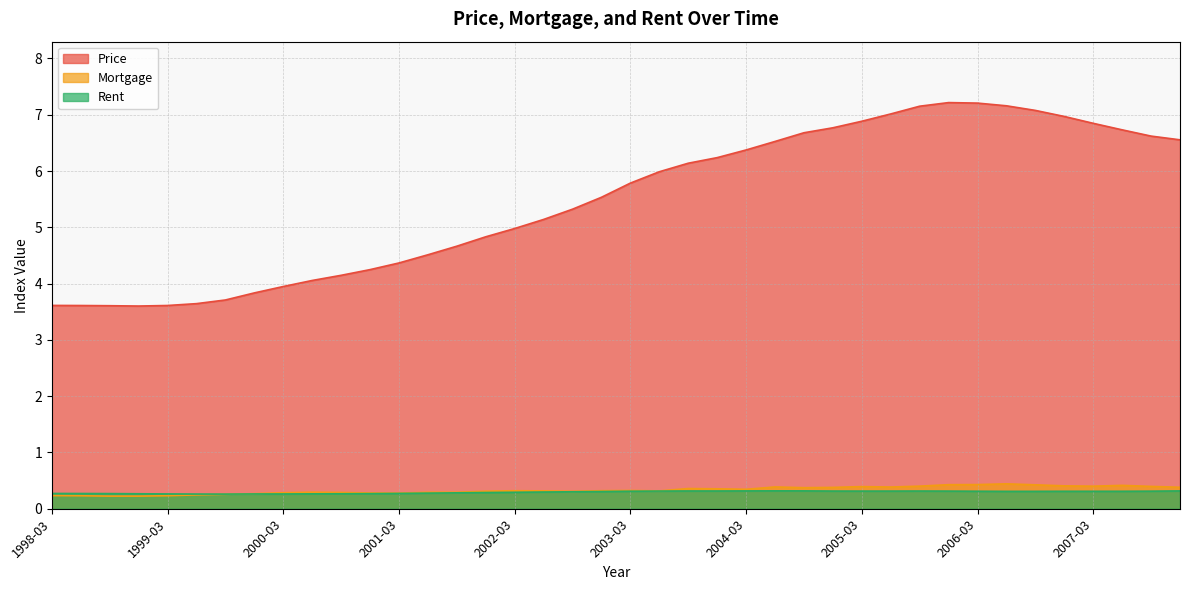

Rank the categories by Mortgage value from highest to lowest.

2006-06, 2006-03, 2005-12, 2006-09, 2007-06, 2006-12, 2005-09, 2007-03, 2007-09, 2005-03, 2004-06, 2005-06, 2007-12, 2004-12, 2004-09, 2003-09, 2003-12, 2004-03, 2003-03, 2002-03, 2002-12, 2002-06, 2003-06, 2001-12, 2002-09, 2000-06, 2001-09, 2001-06, 2000-09, 2000-03, 2000-12, 2001-03, 1999-12, 1999-09, 1999-06, 1998-03, 1999-03, 1998-06, 1998-12, 1998-09